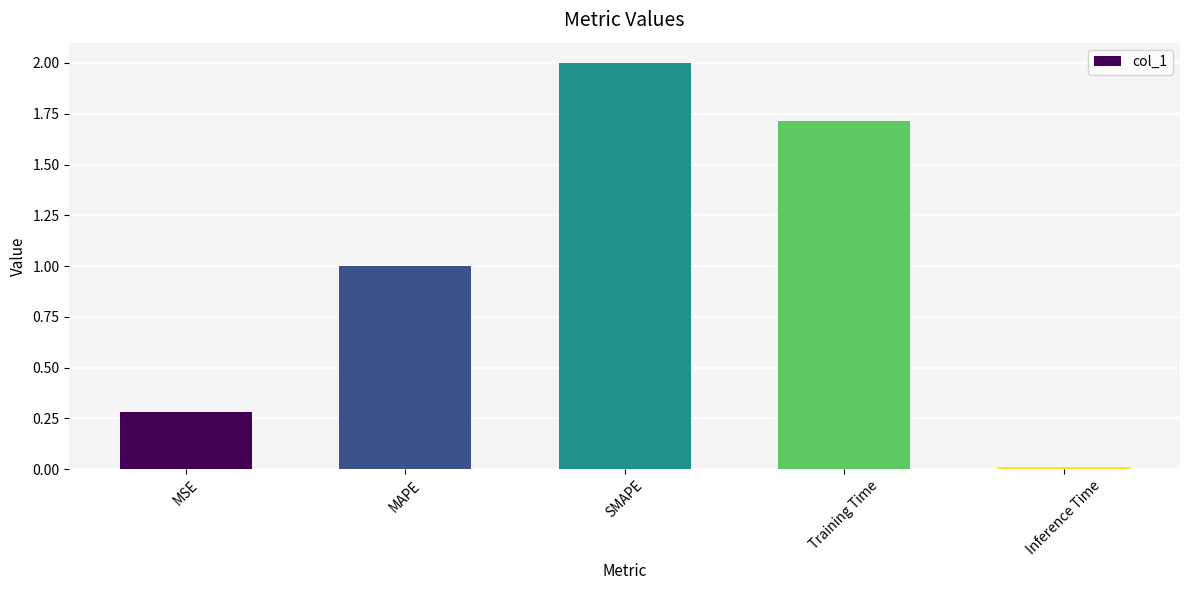

Which label corresponds to the smallest value in the chart?

Inference Time